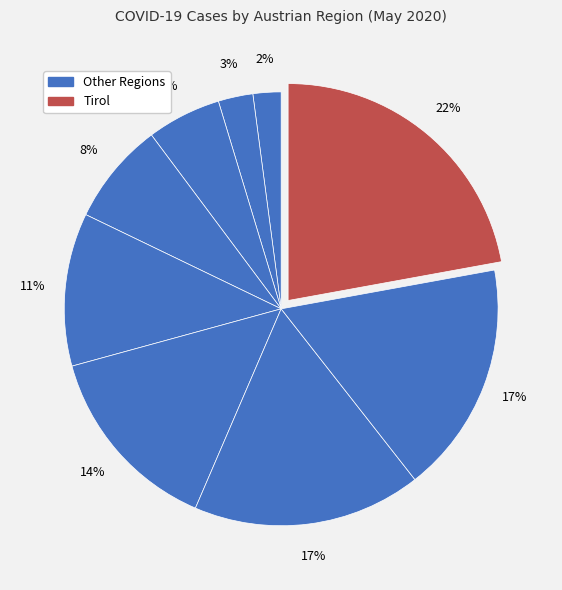

How many segments does this pie chart have?

9